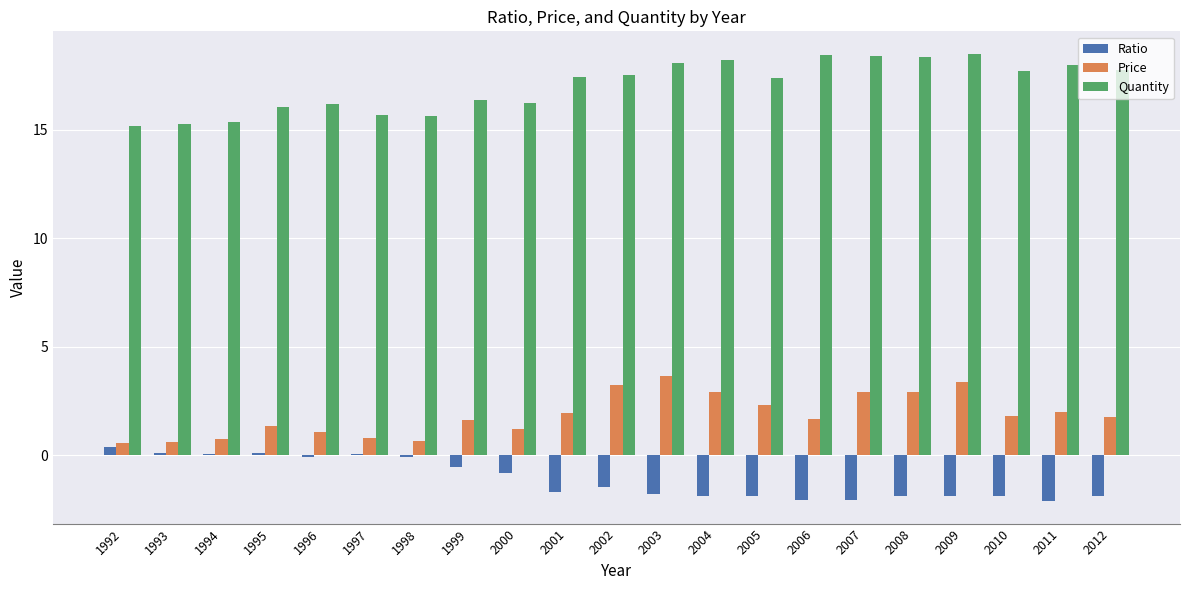

What is the total value across all series at 1997?

16.5